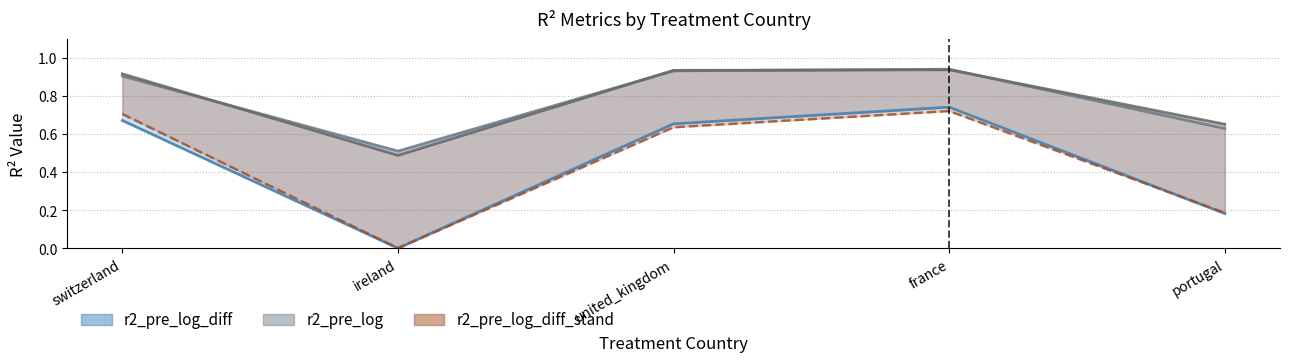

What is the sum of the values at united_kingdom and france?

1.4